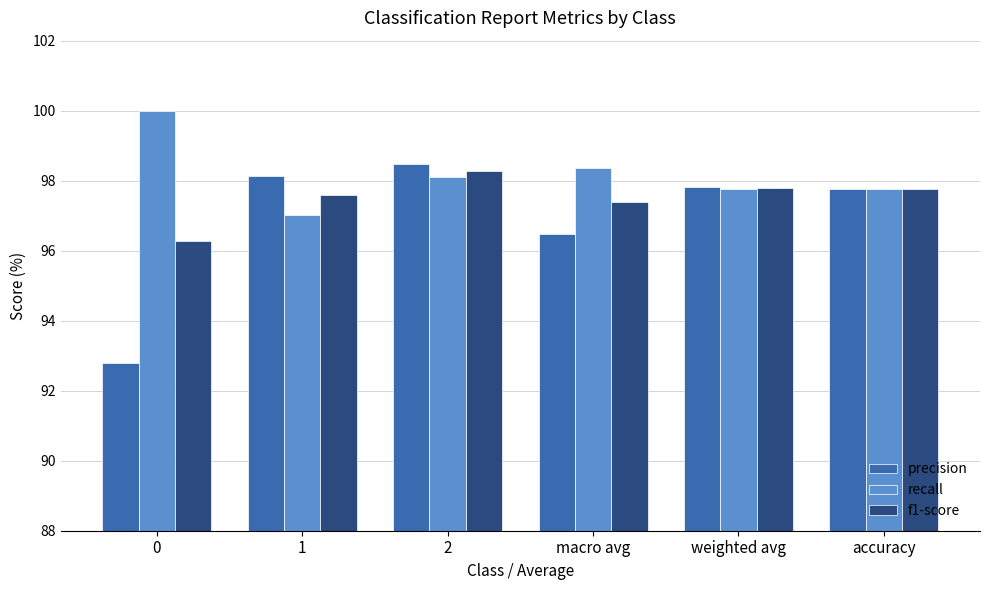

What position from the left is 2?

3